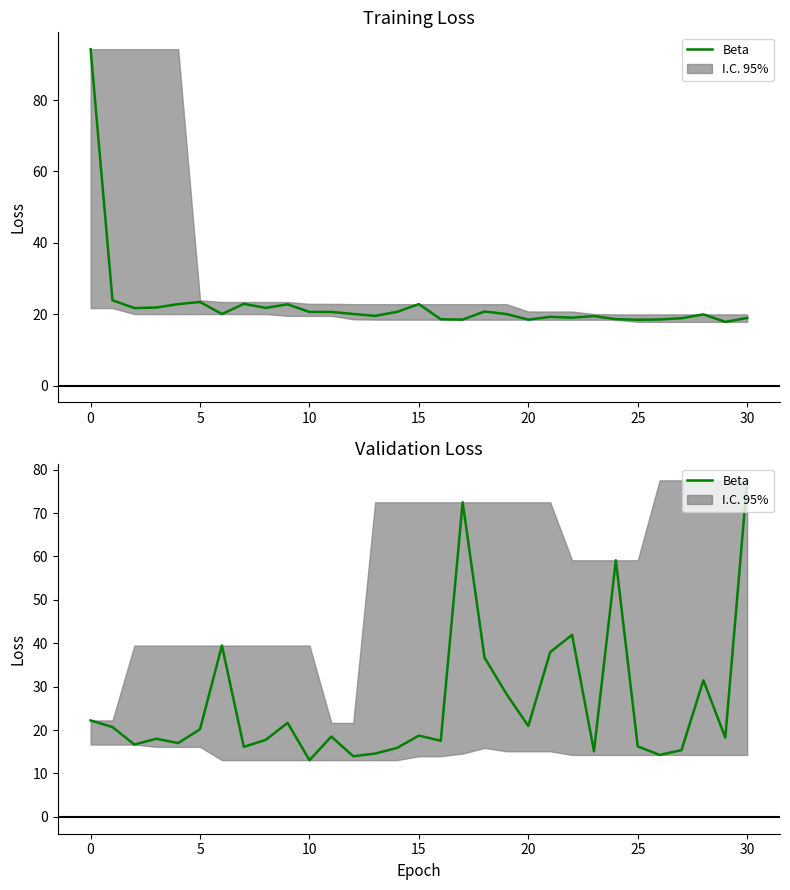

True or false: val_loss has a value of 27.7 at 25.

False